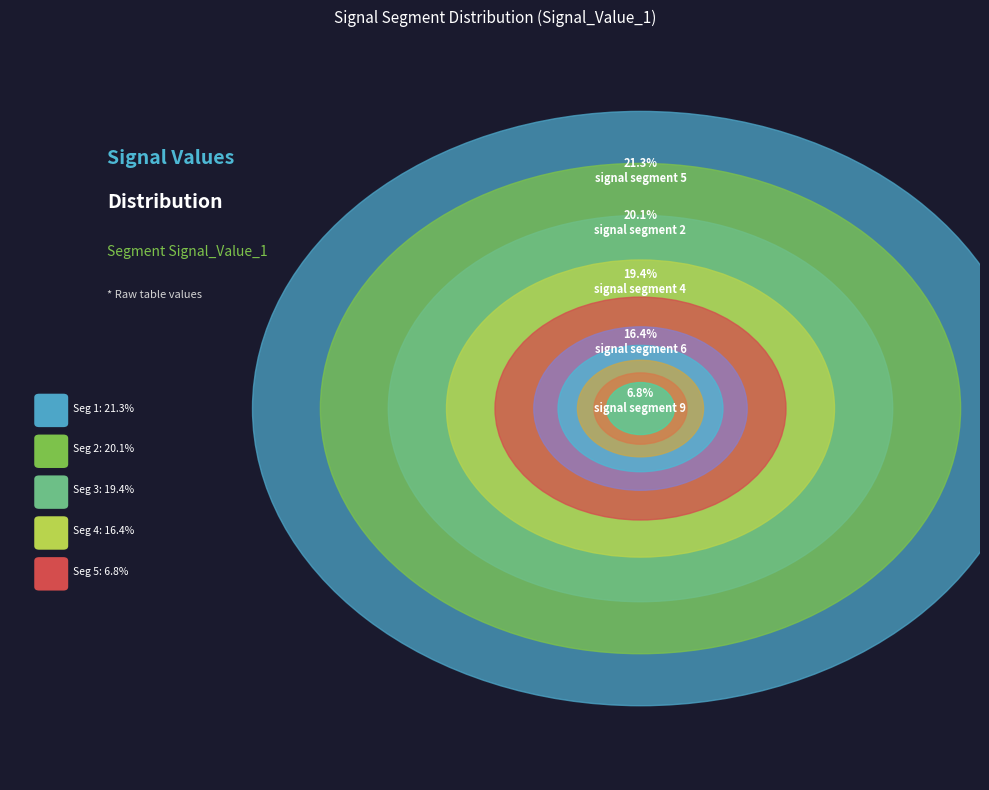

The signal segment 1 slice represents 11% of the pie. True or false?

False